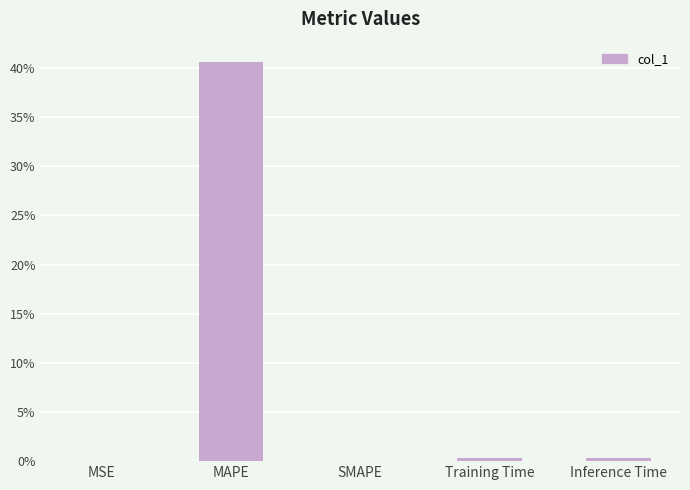

The value at SMAPE is 0.0. True or false?

True